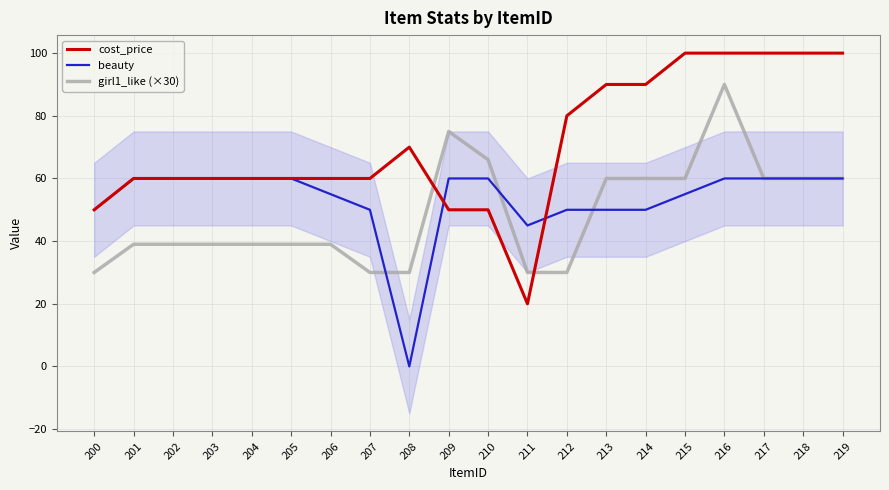

What is the difference between the beauty values at 214 and 210?

10